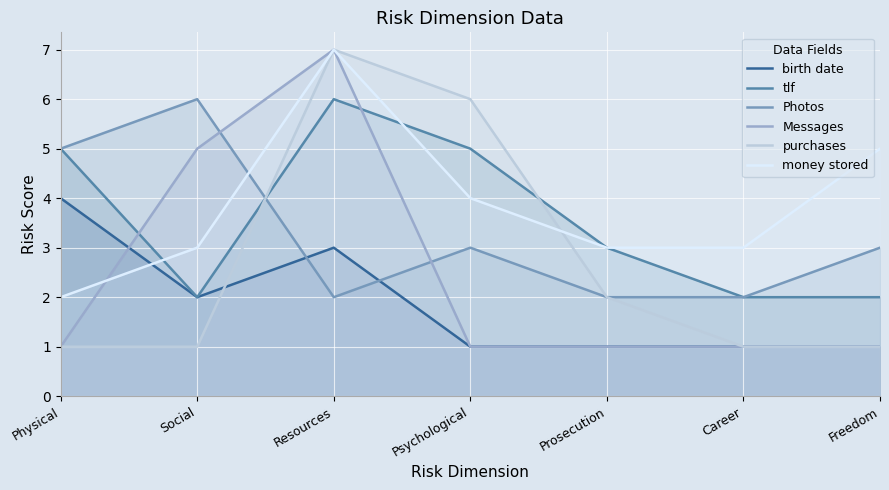

What is the value of the purchases point at the 4th from the left?

6